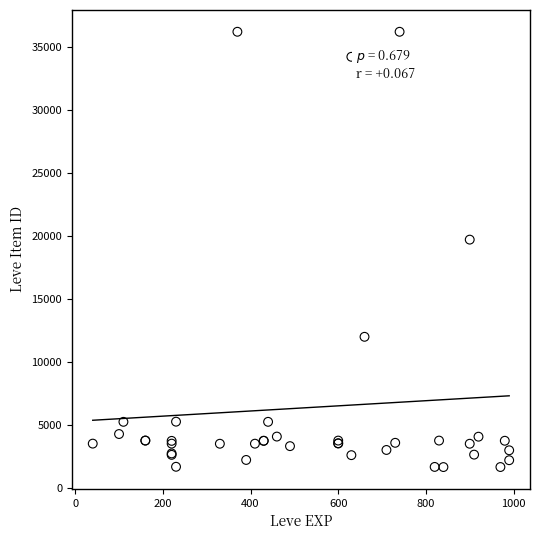

What Y value in the scatter plot is closest to 18967?

19744